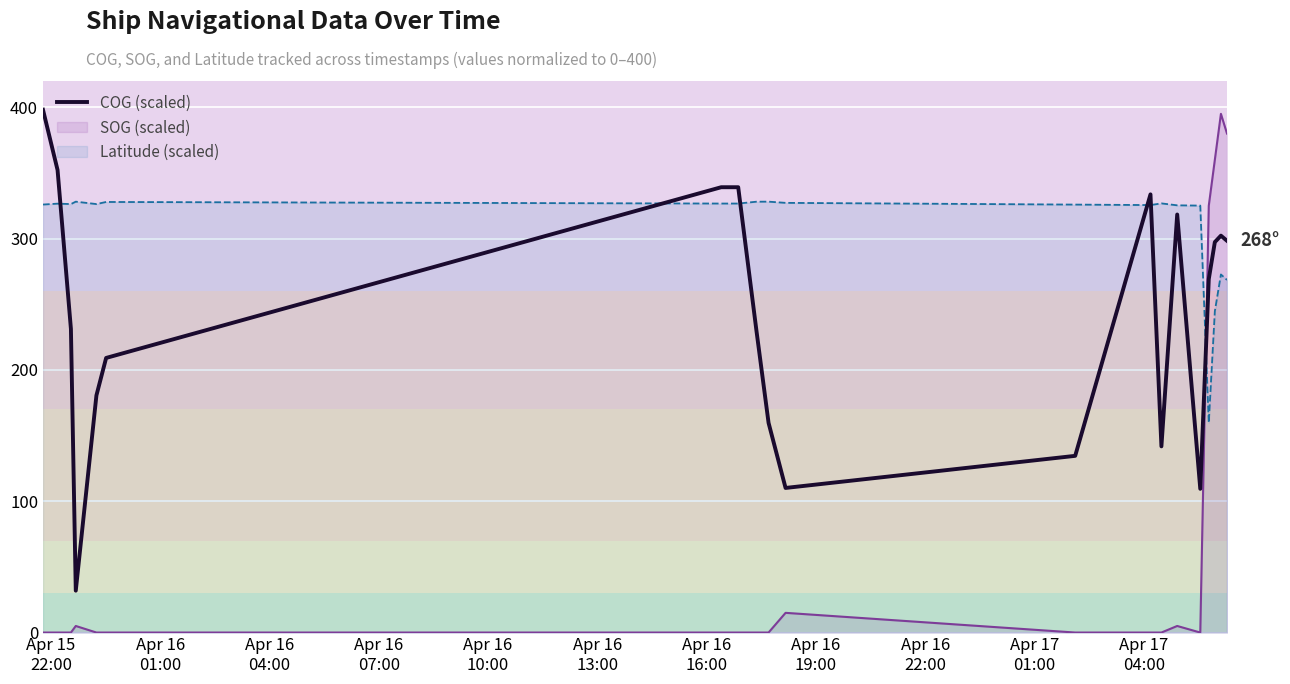

Rank the series by their average value, from highest to lowest.

Latitude (scaled), COG (scaled), SOG (scaled)